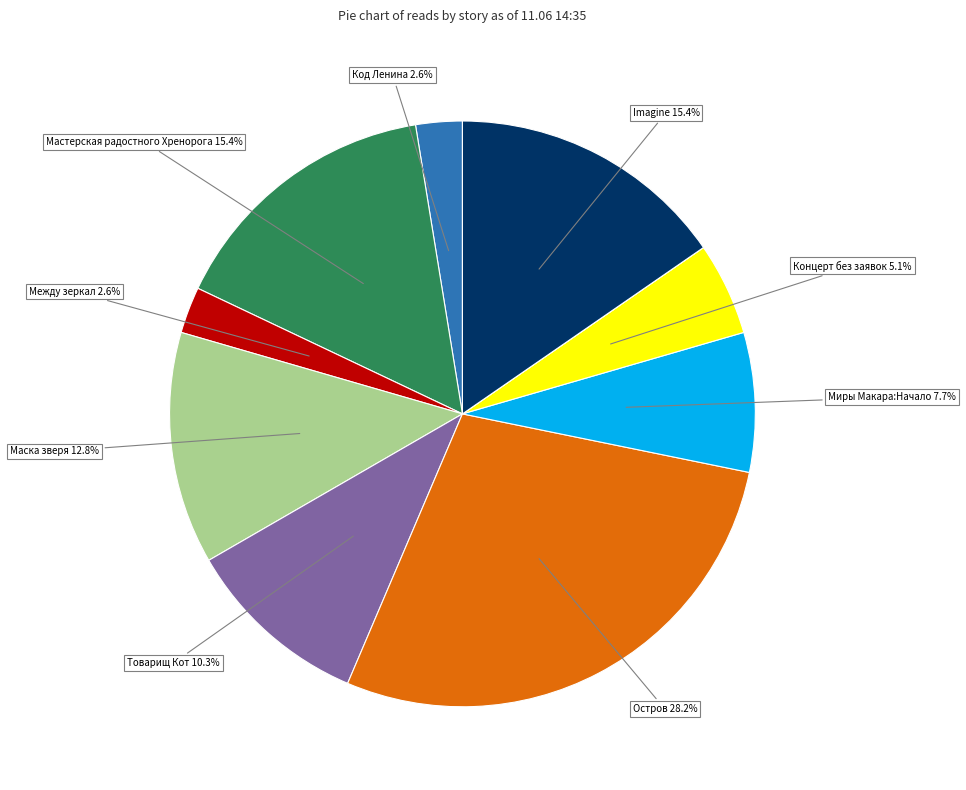

Does any single category account for the majority?

No